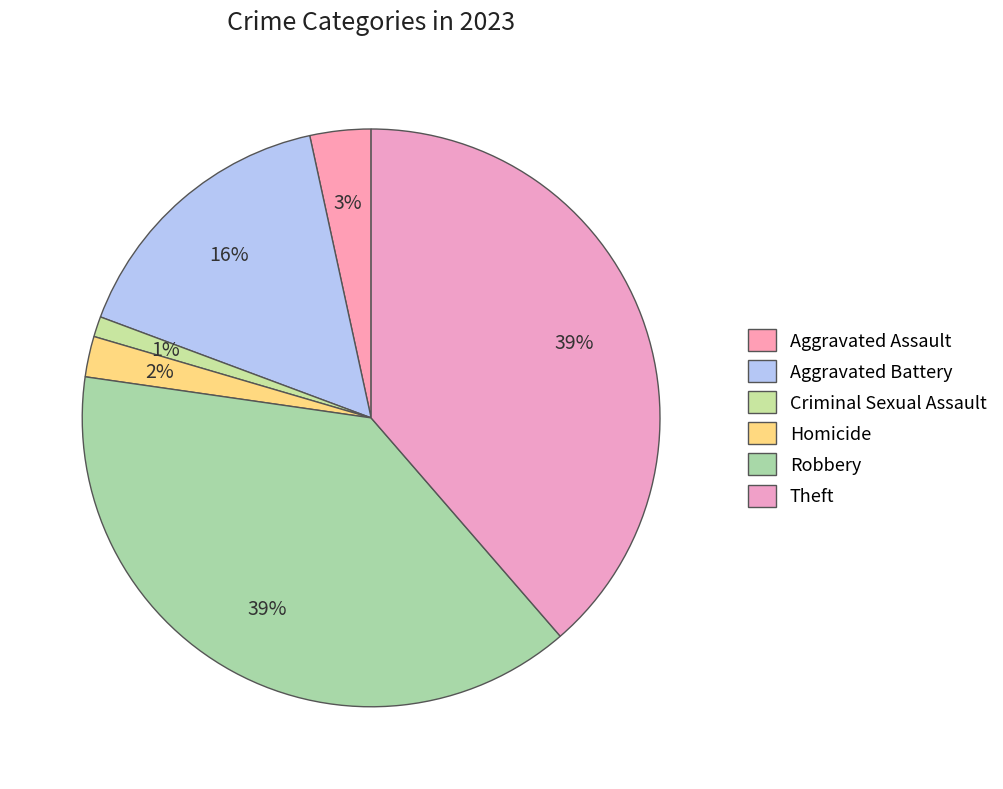

What portion of the pie excludes Aggravated Battery?

84.1%